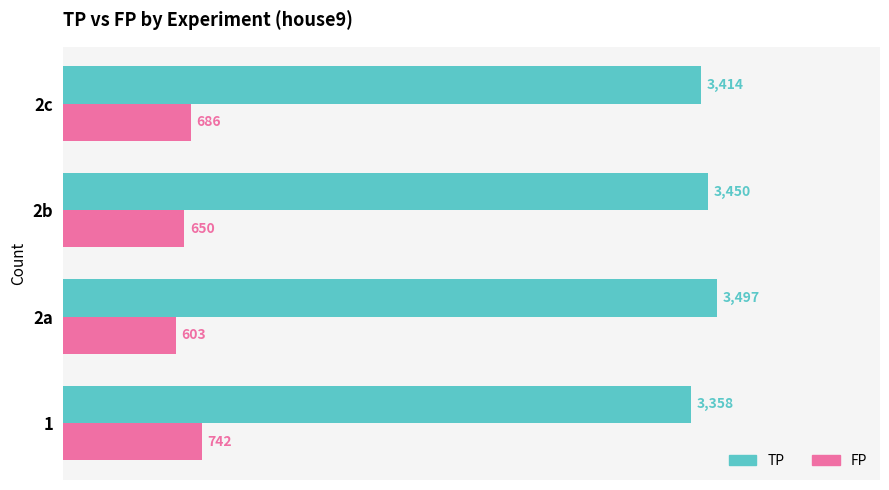

Which series has the largest total across all categories?

TP